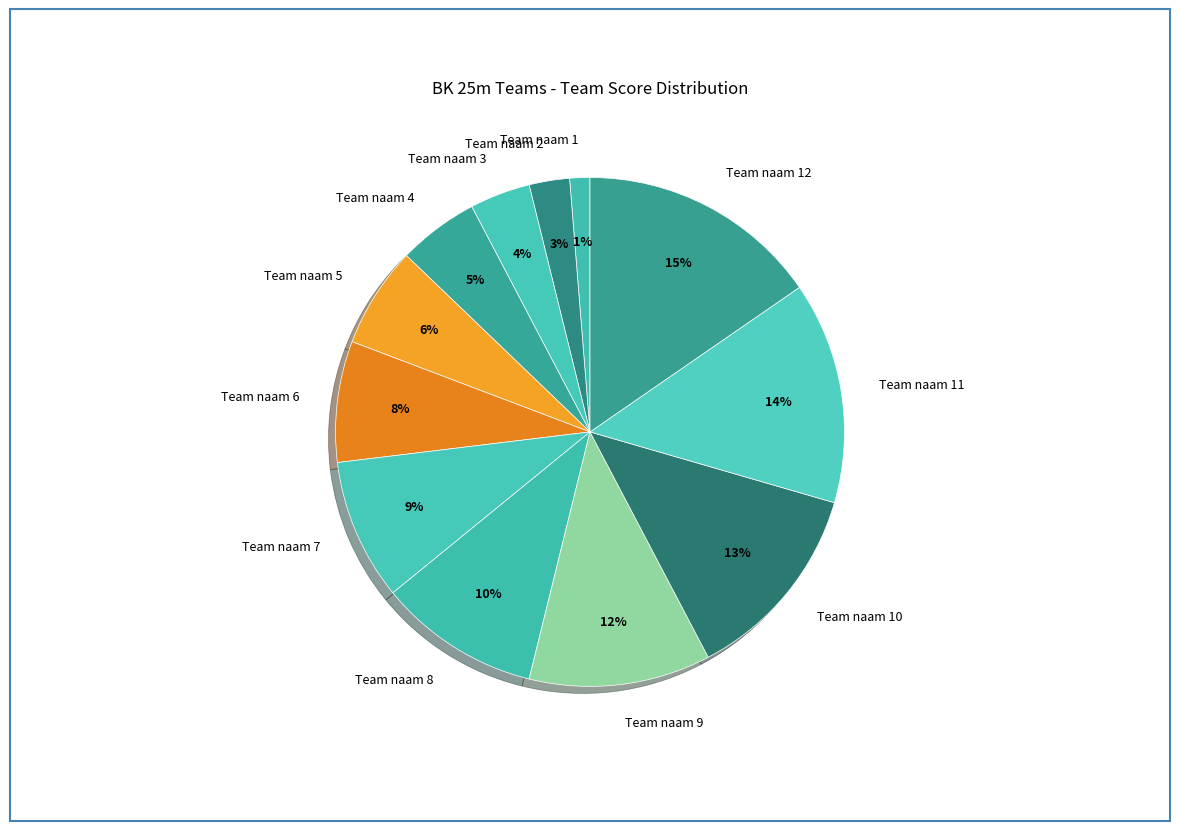

How many segments does this pie chart have?

12